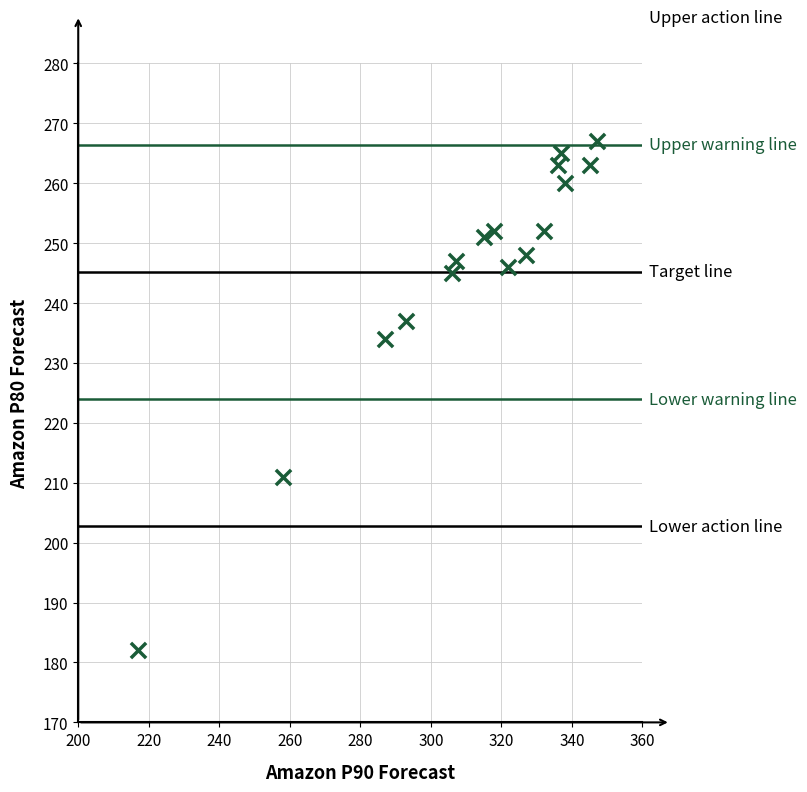

What Y value in the scatter plot is closest to 224?

234